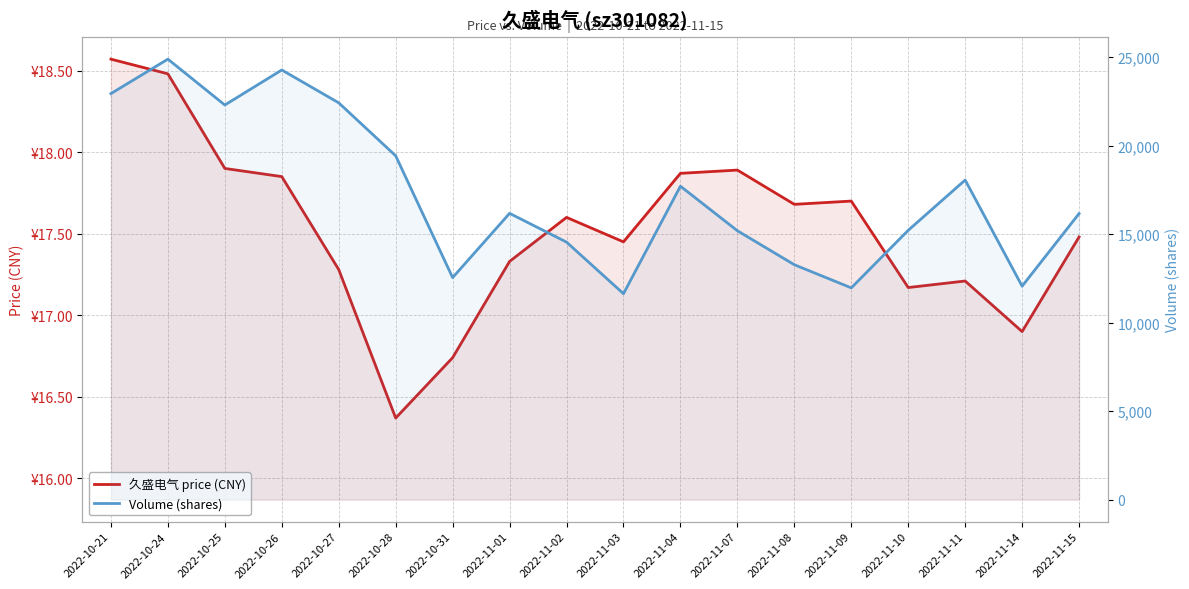

What is the label of the 10th point from the left?

2022-11-03